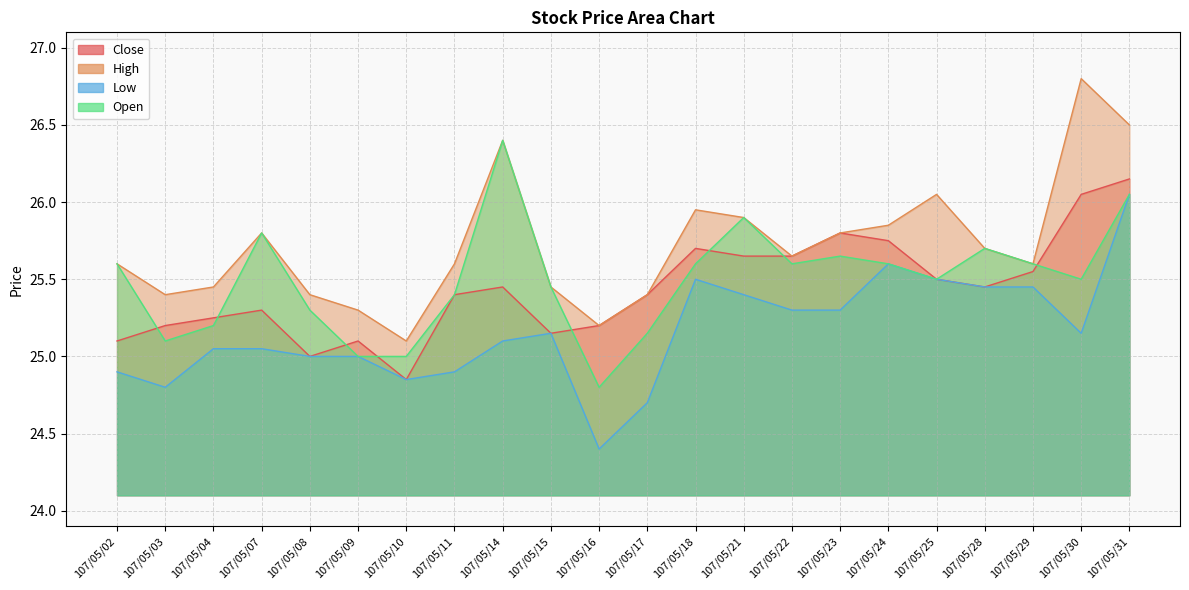

Between 107/05/07 and 107/05/08, which is larger?

107/05/07